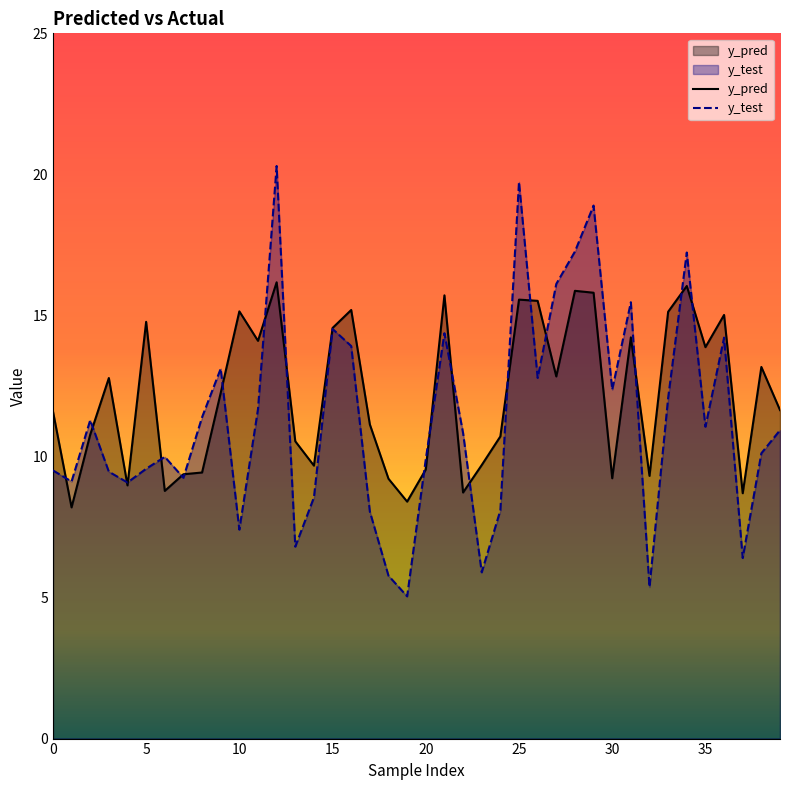

Which series has the largest range (max minus min)?

y_test